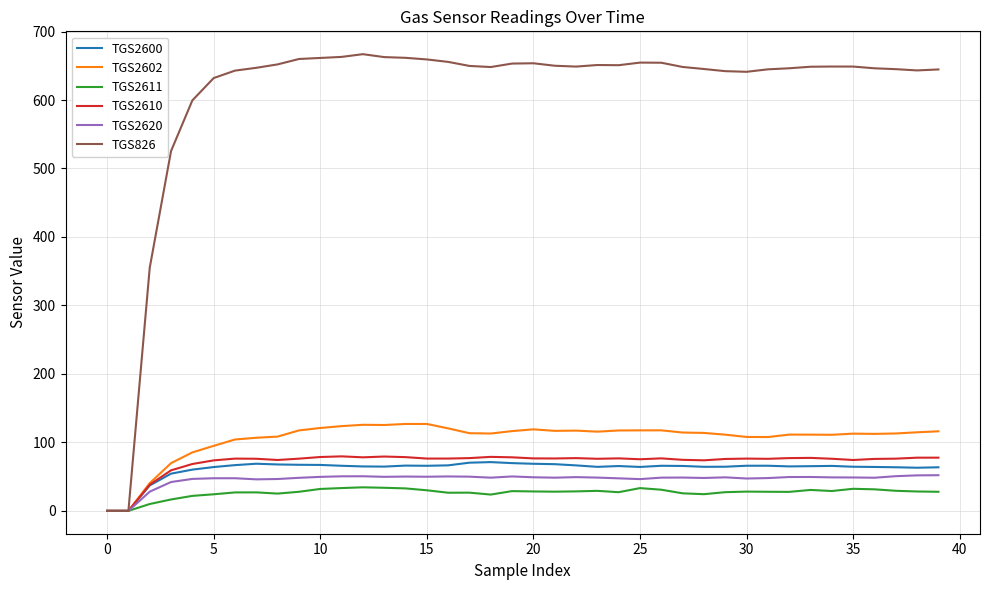

At how many categories does at least one series exceed 11?

38